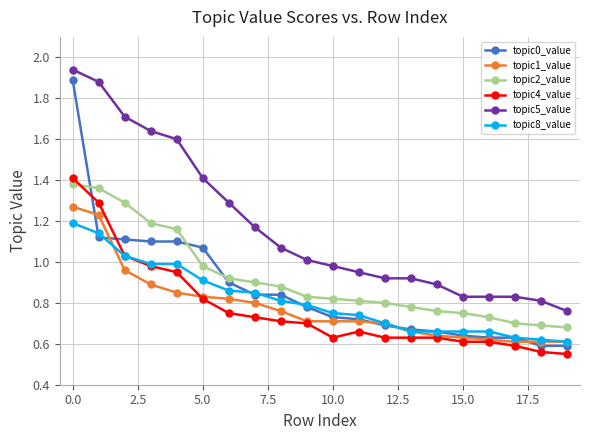

Which series has the largest total across all categories?

topic5_value